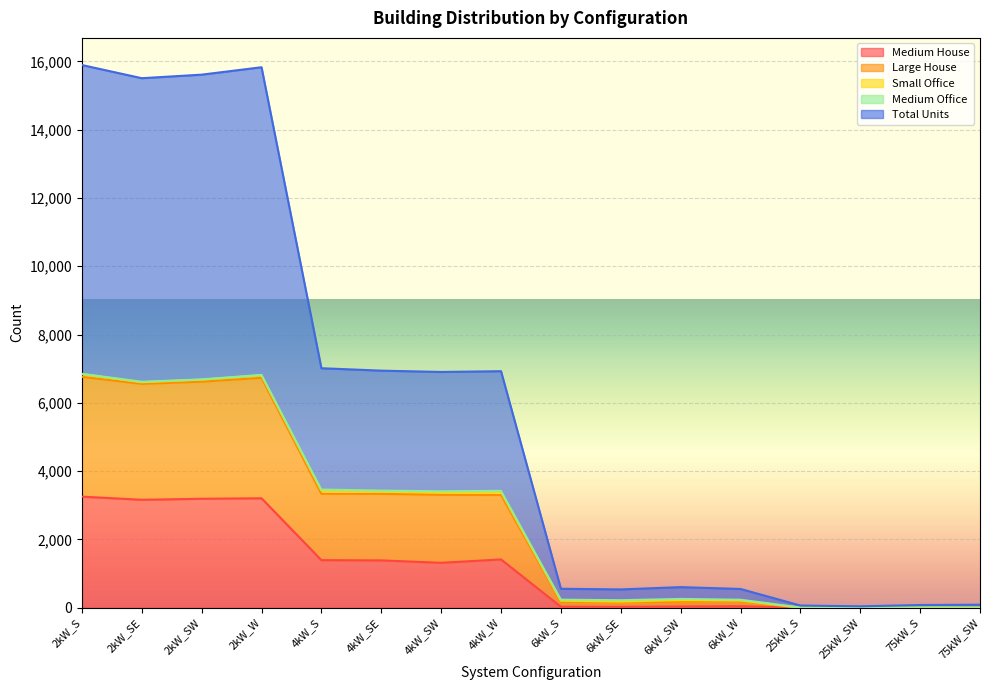

At 25kW_SW, list the series in order from largest to smallest.

Total Units, Large House, Medium House